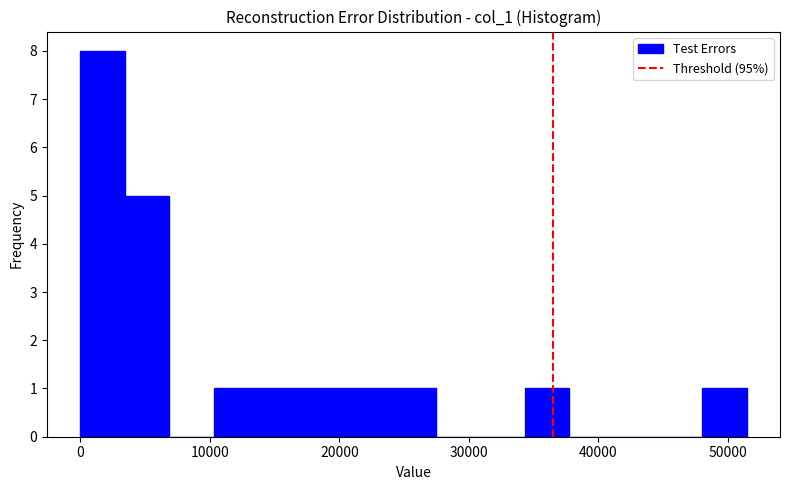

Read against the x-axis, roughly where is the centre of the tallest bar?

2000